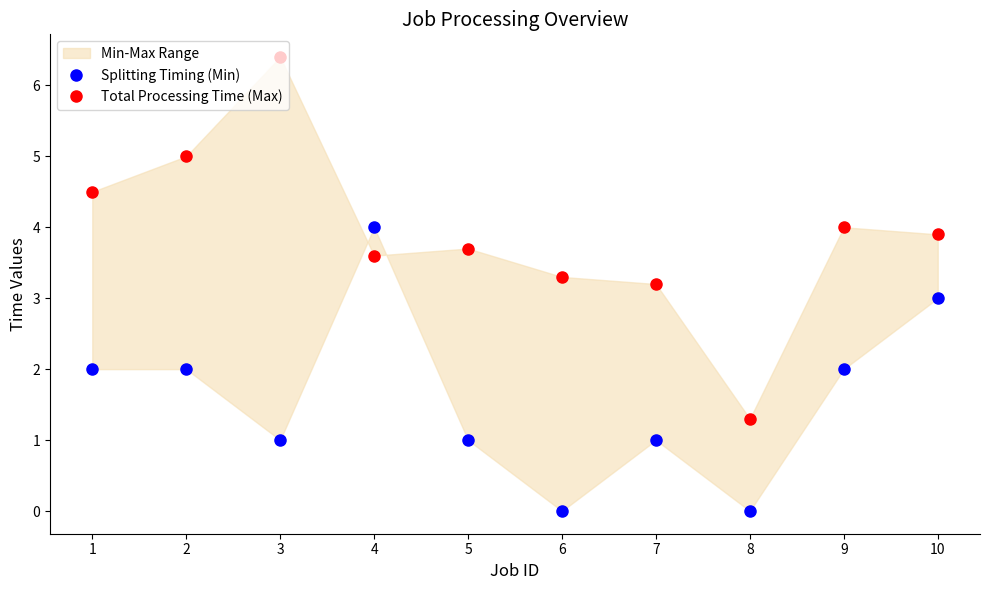

Where is the first local minimum for Splitting Timing (Min)?

3